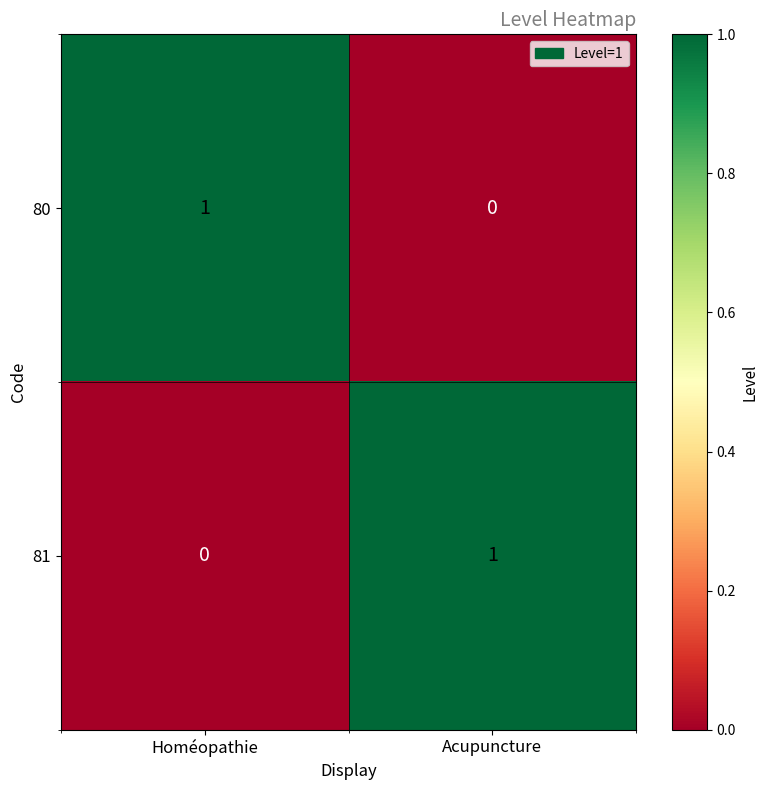

Rank the categories by 81 value from highest to lowest.

Acupuncture, Homéopathie